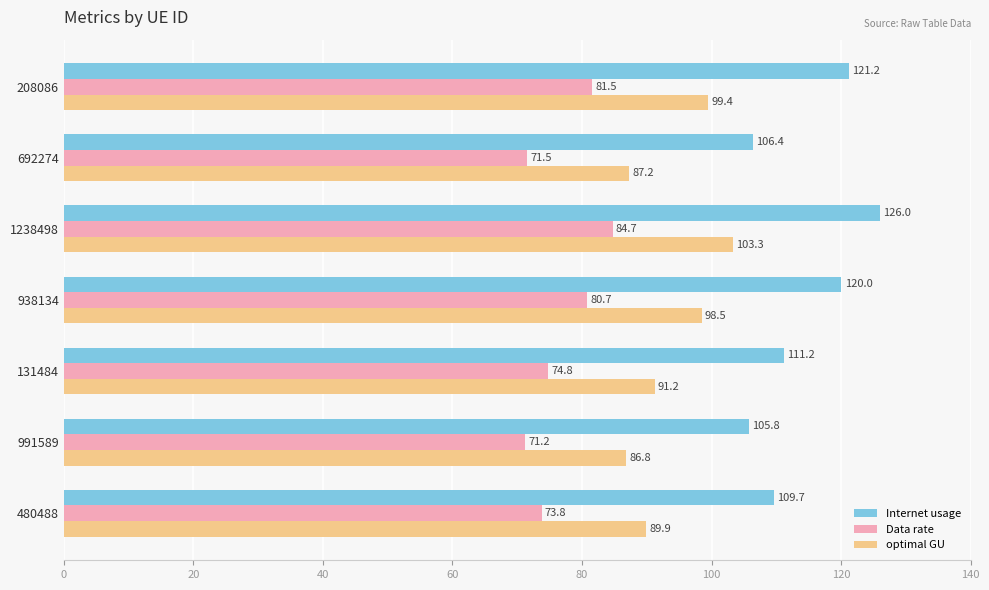

What is the difference between the maximum and minimum values in the optimal GU series?

16.5